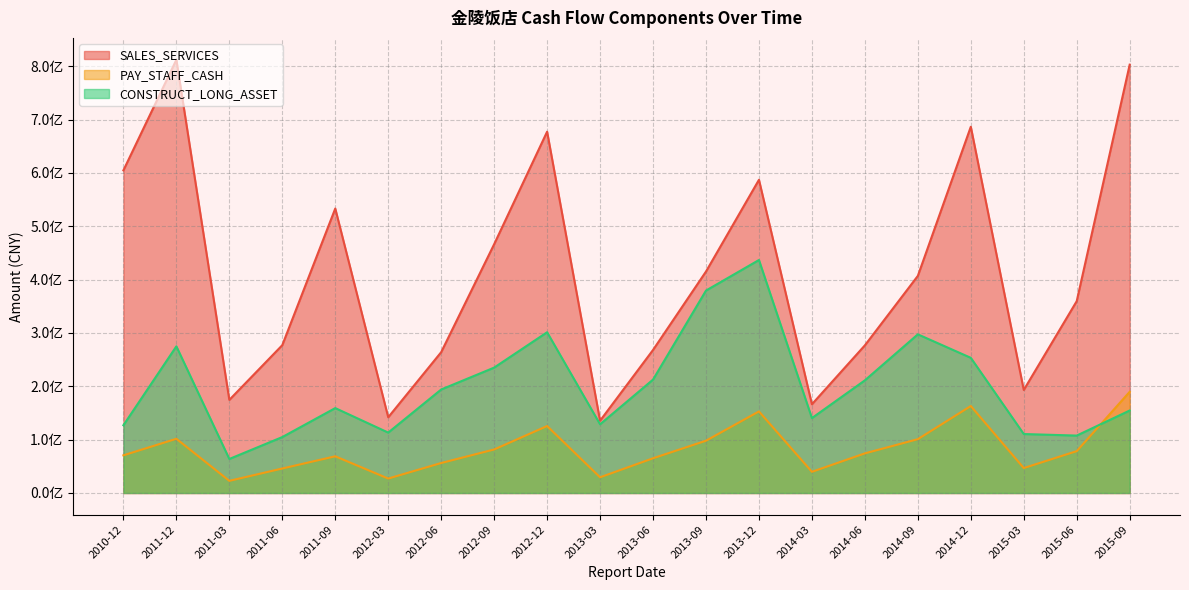

Does the chart display data point markers on the line(s)?

No